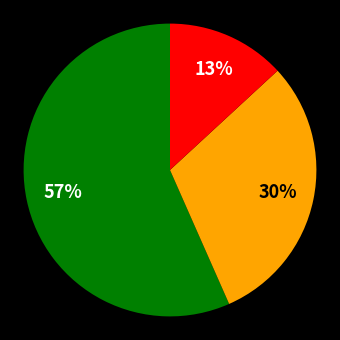

To the nearest percent, what is the average slice percentage?

33%